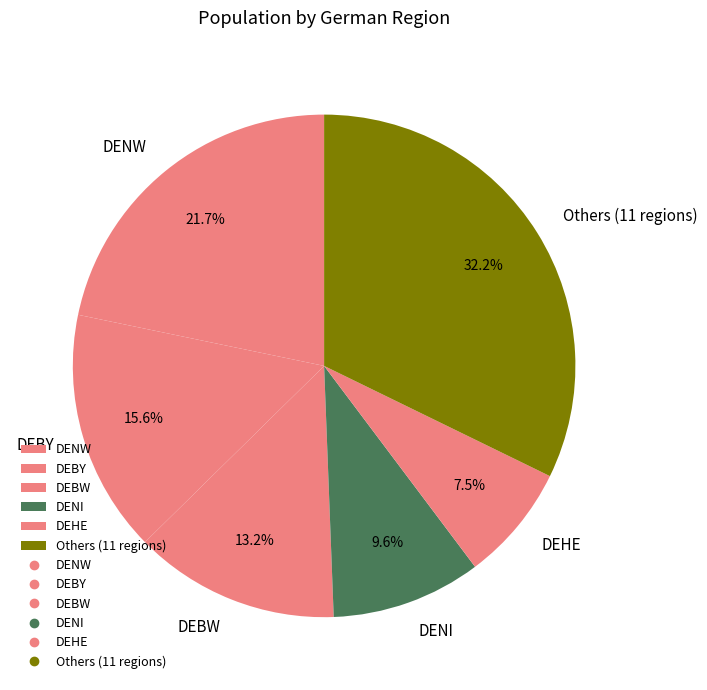

Rank the categories by value from highest to lowest.

Others (11 regions), DENW, DEBY, DEBW, DENI, DEHE